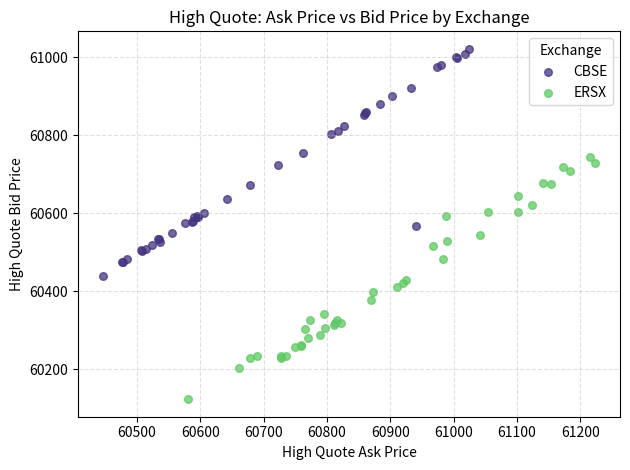

Which series has the largest Y range (max minus min)?

ERSX